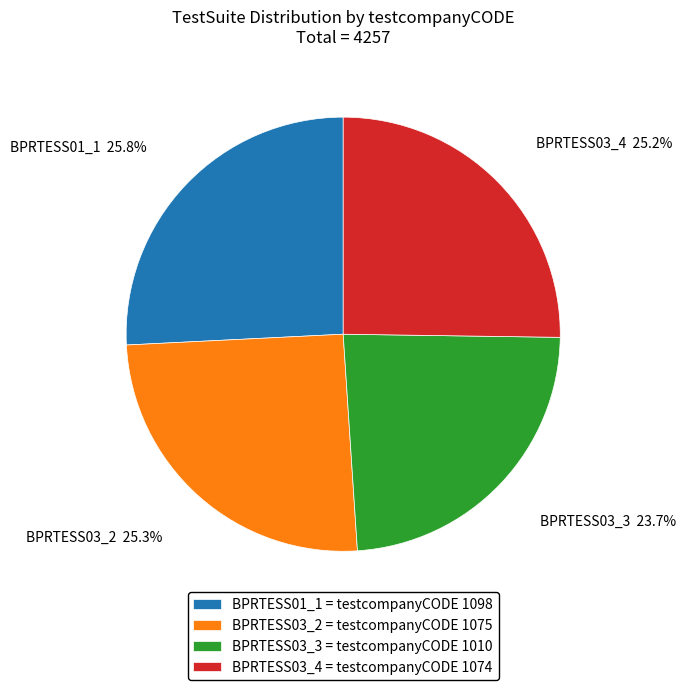

What percentage do BPRTESS03_2 and BPRTESS03_4 together represent?

50.5%